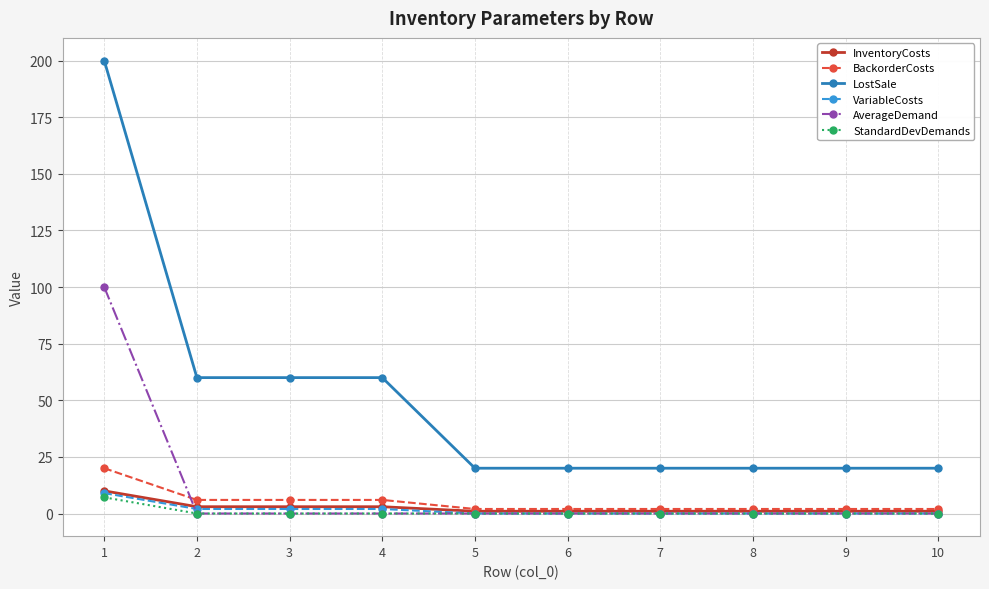

Count the number of data series in this chart.

6